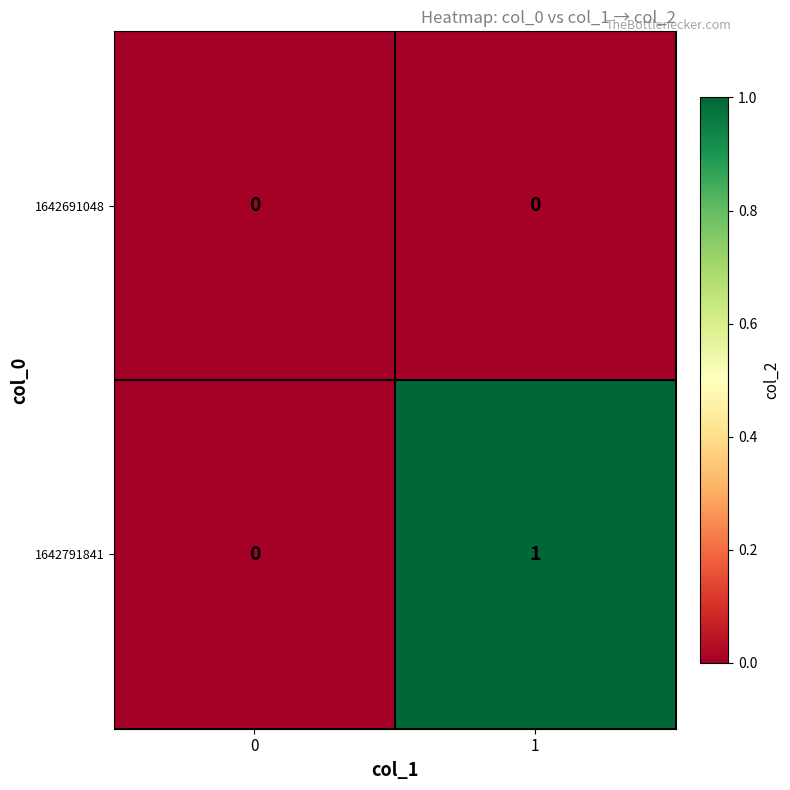

At which category is the sum across all series the highest?

1